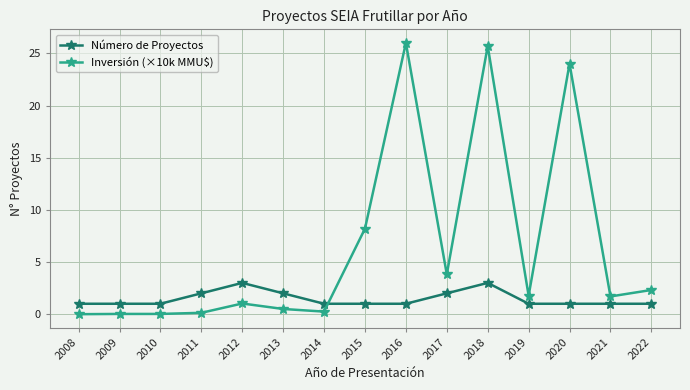

What is the difference between the second highest and minimum values in the Inversión (×10k MMU$) series?

25.7